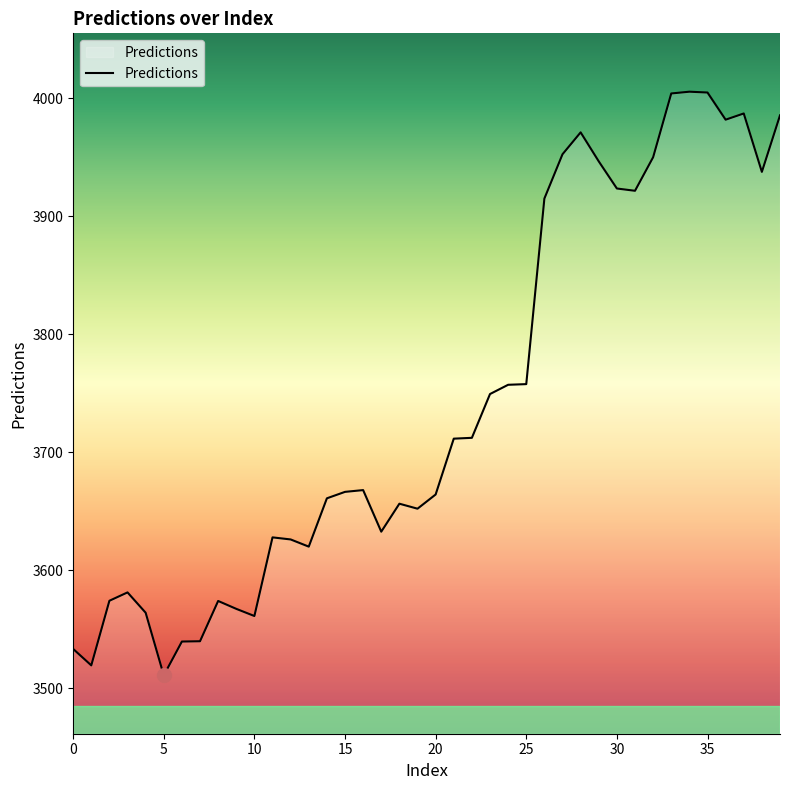

What is the smallest value displayed?

3511.0